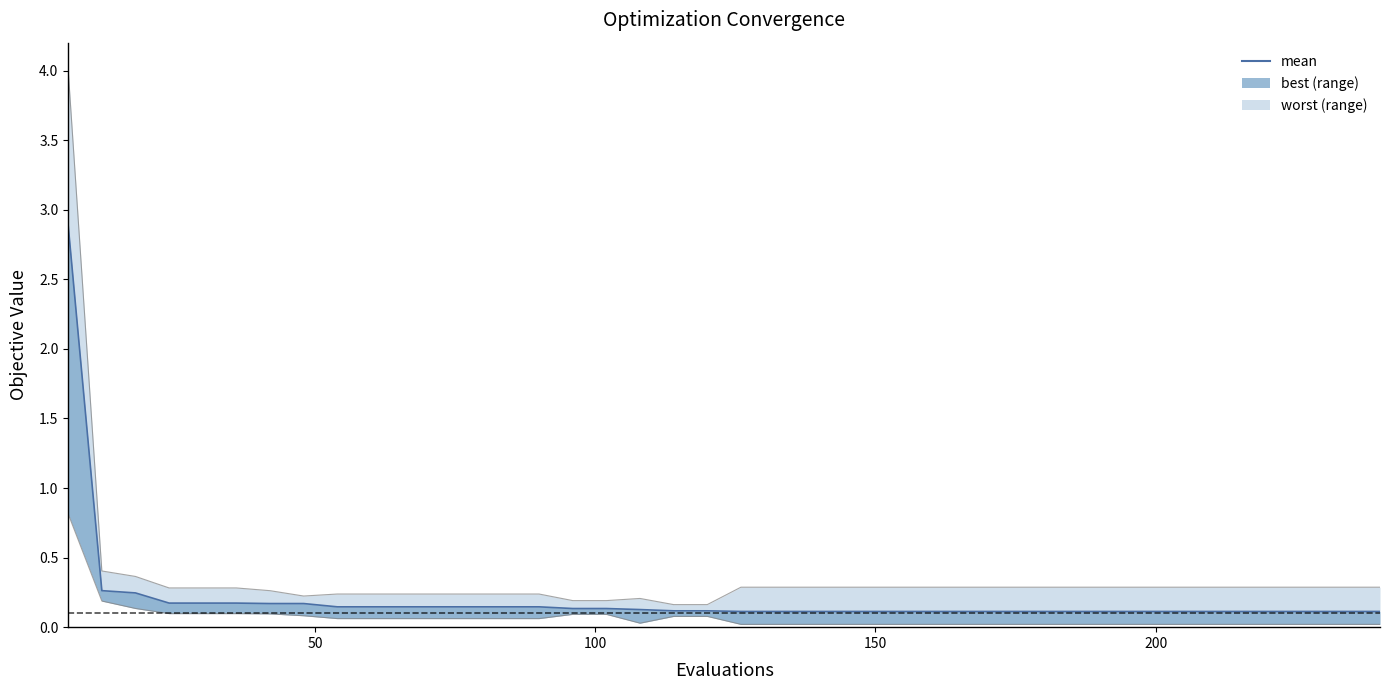

What is the minimum value shown in the chart?

0.1